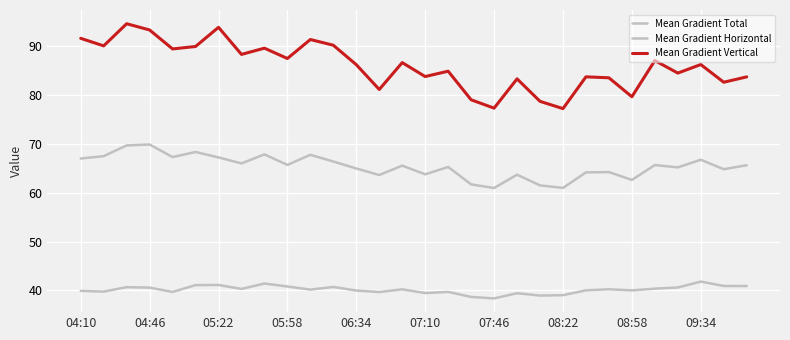

Count the number of data series in this chart.

3